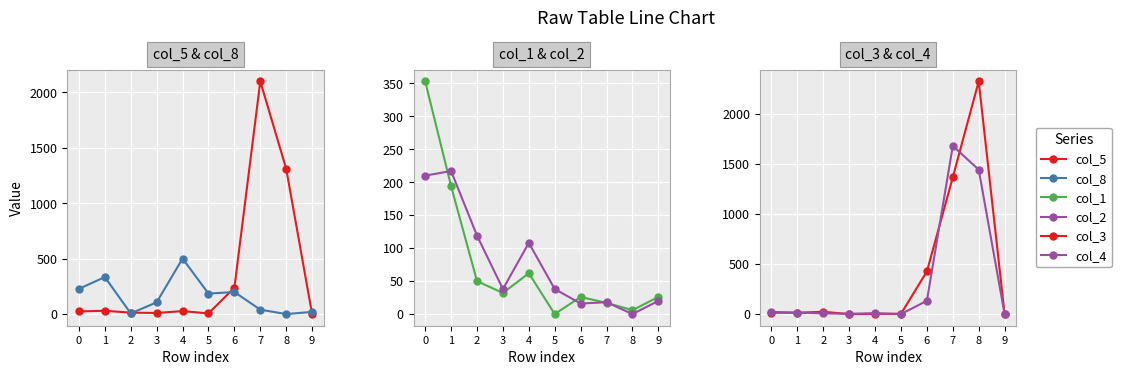

The value of col_2 at 5 is 22. True or false?

False